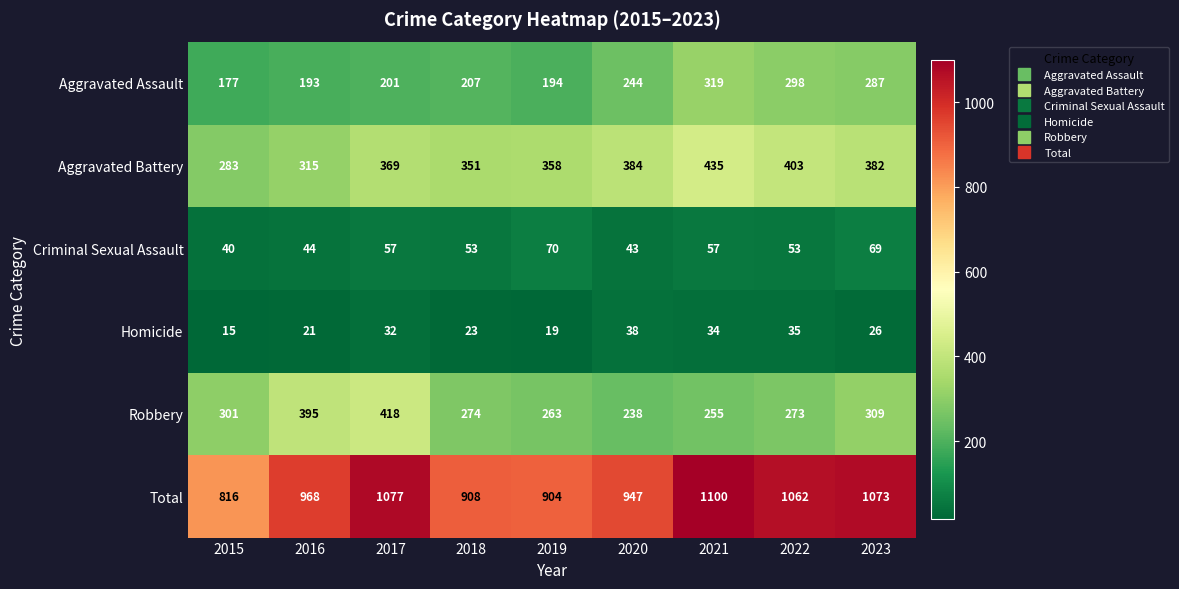

What value does the Homicide series have at 2021, to the nearest 10?

30